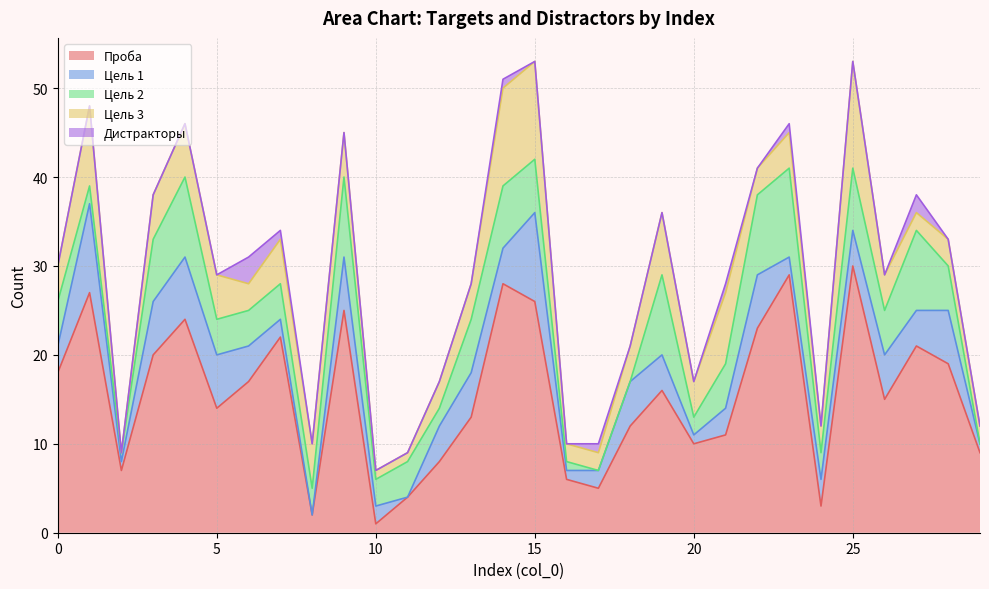

What is the total value across all series at 28?

33